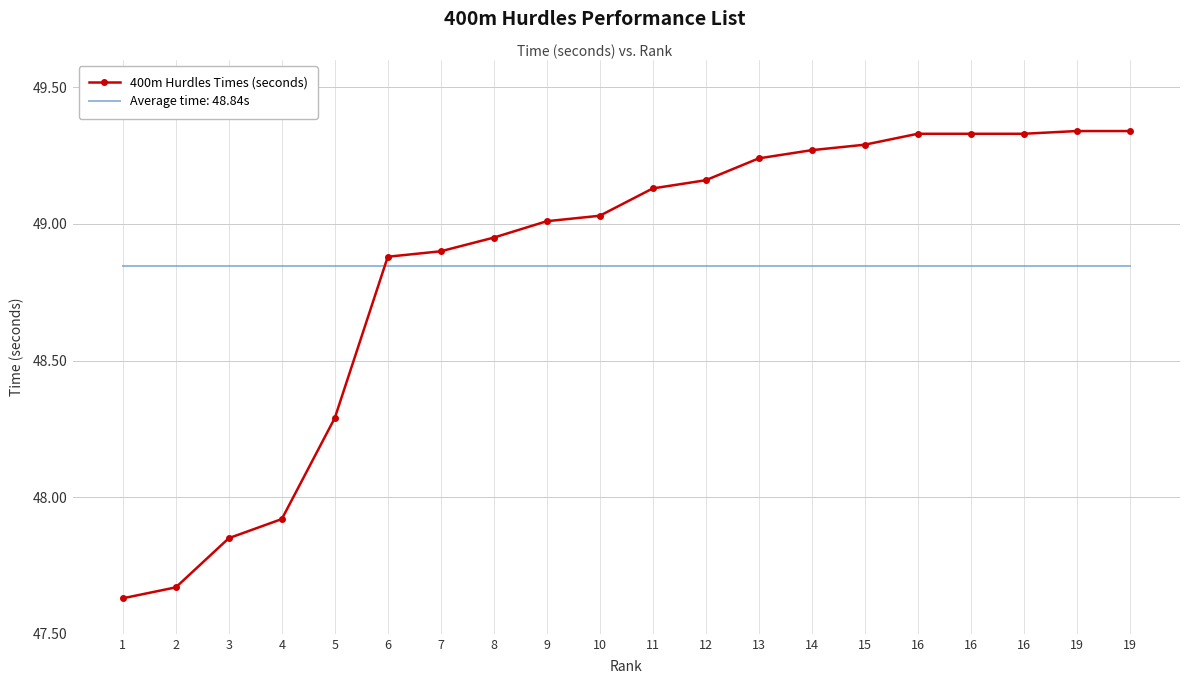

At which category does the chart reach its minimum across all series?

1